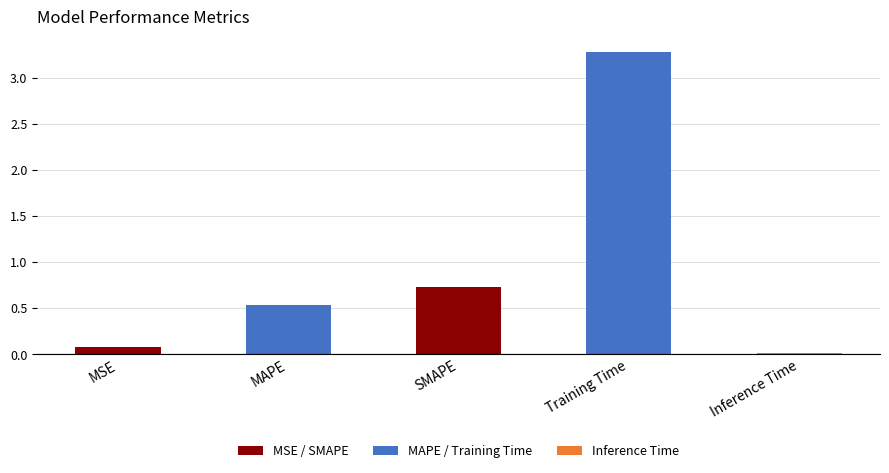

At which label is the value closest to 1?

SMAPE